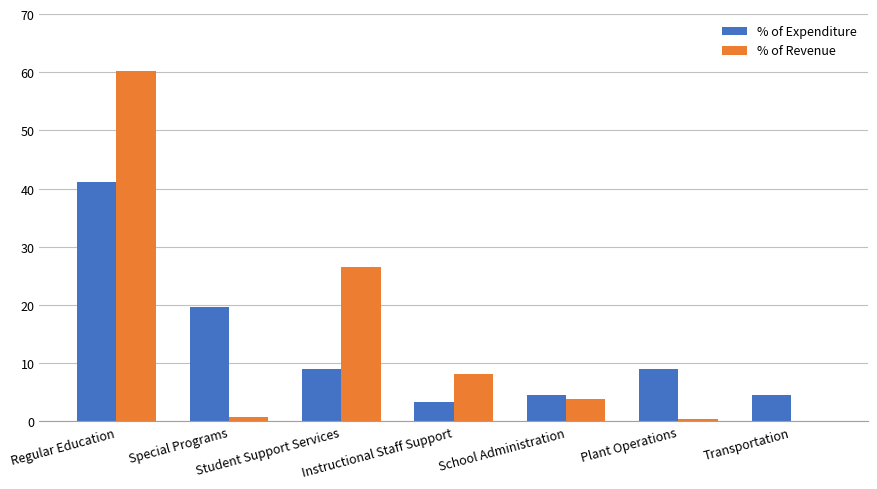

What is the spread (max minus min) of values at Instructional Staff Support?

4.7